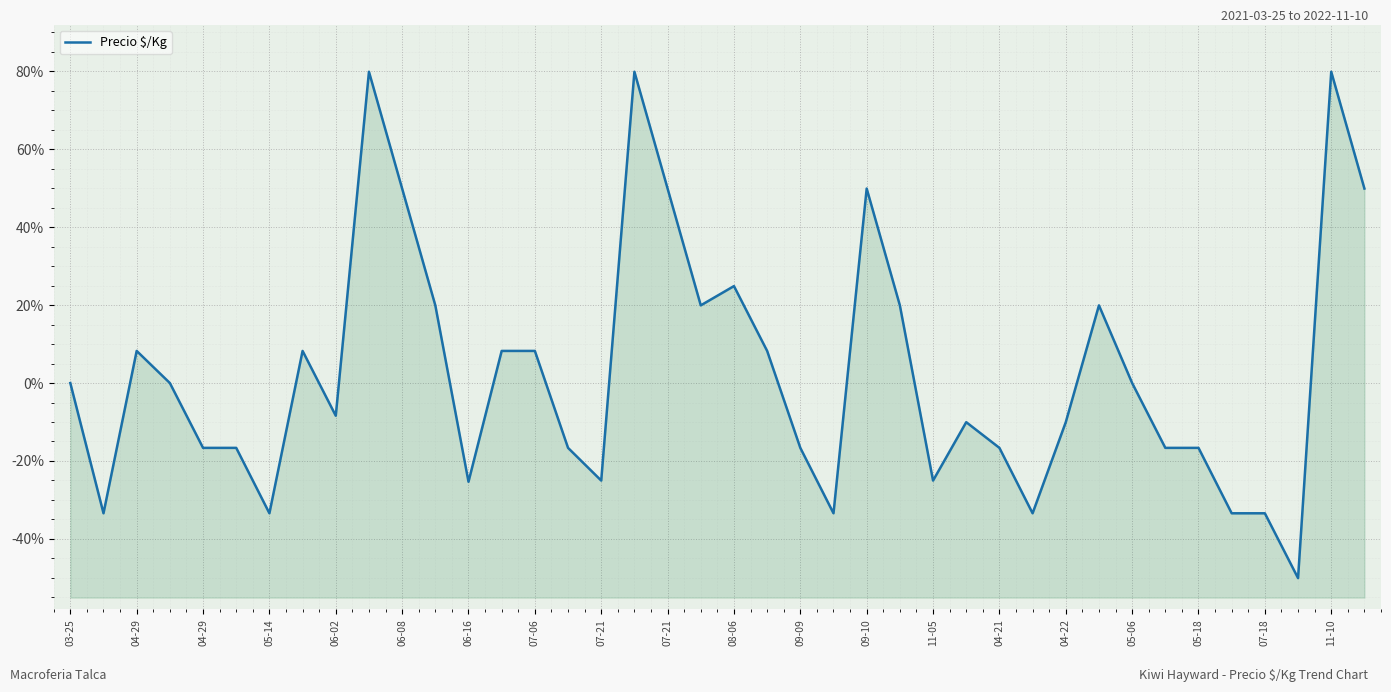

True or false: the data shows 0.0 at 05-06.

True